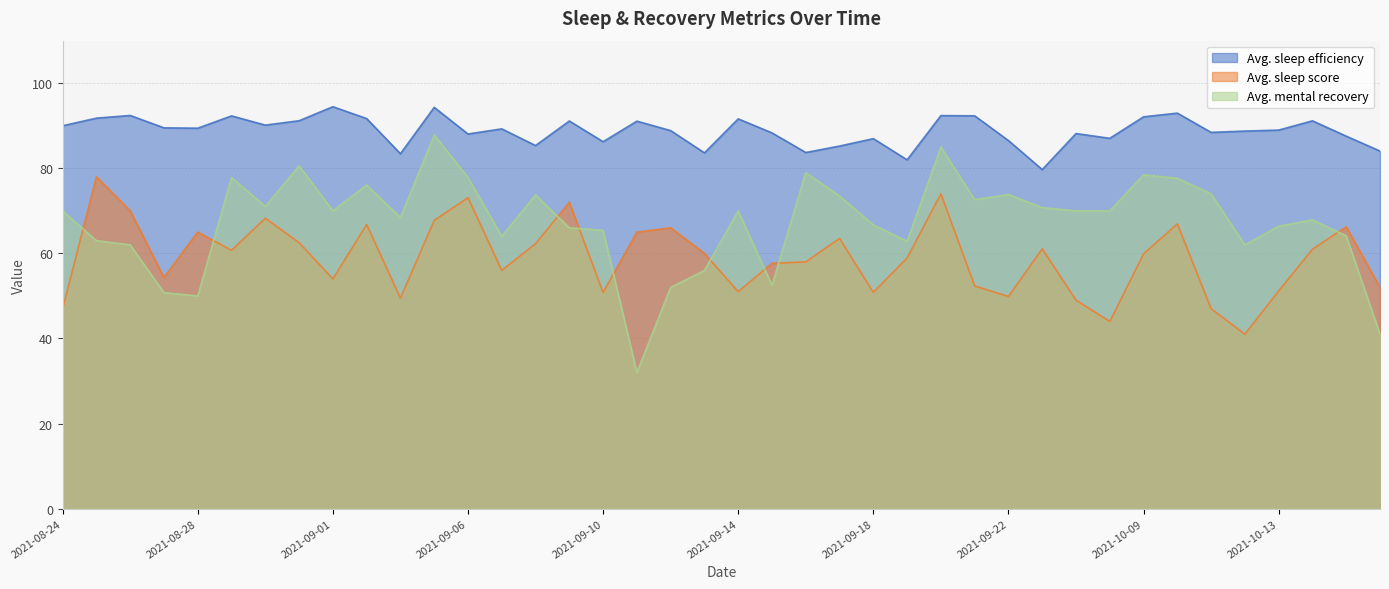

Between 2021-09-06 and 2021-09-20, which series saw the biggest shift?

Avg. mental recovery